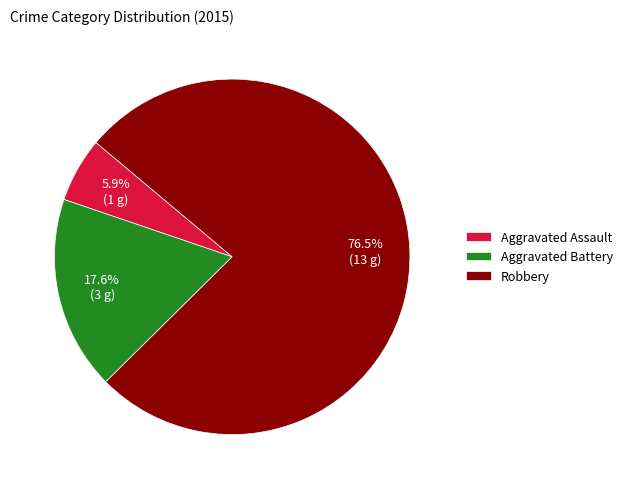

Which category has the smallest portion of the pie?

Aggravated Assault